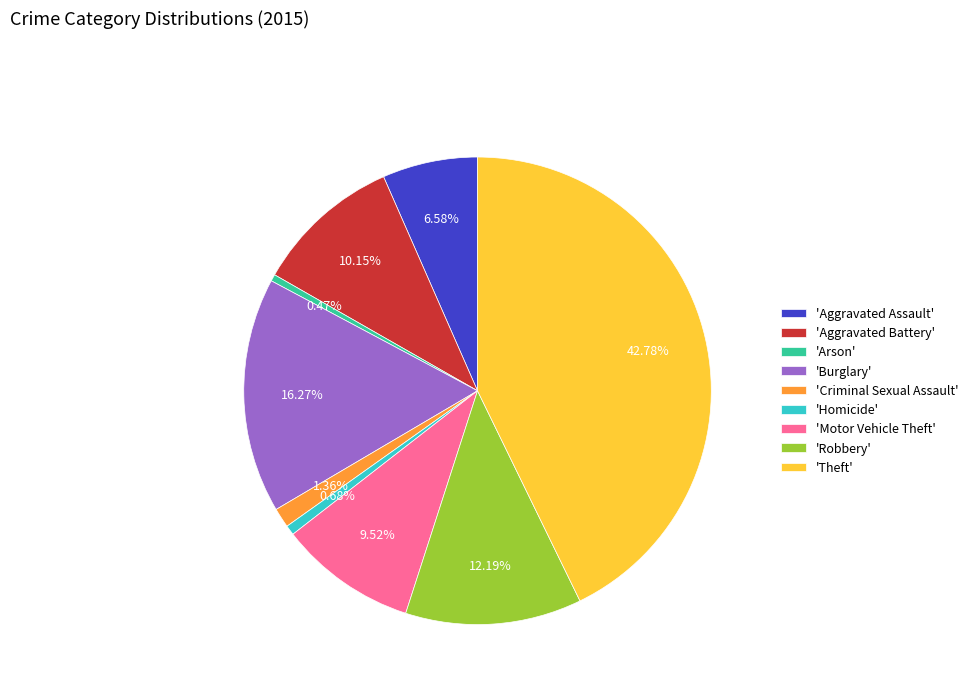

Between 'Burglary' and 'Aggravated Assault', which is larger?

'Burglary'